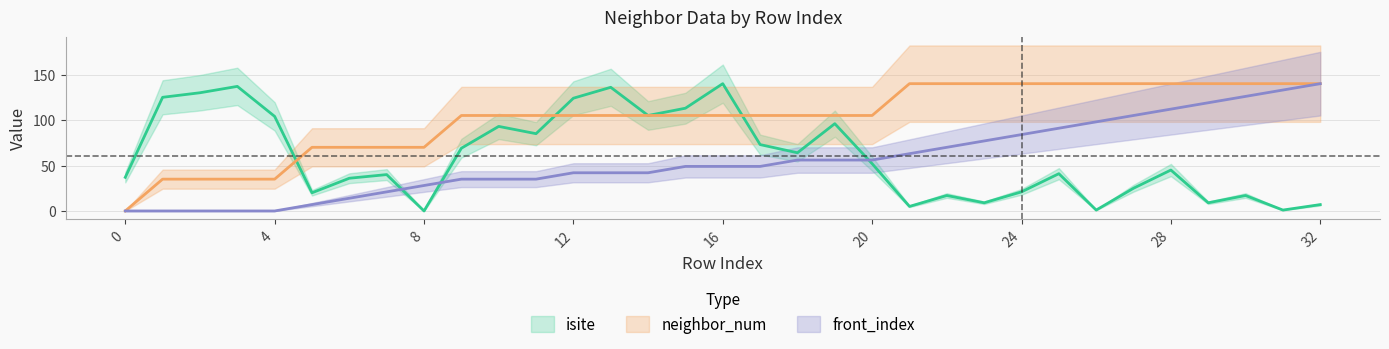

Is it true that isite equals 28 at 10?

False